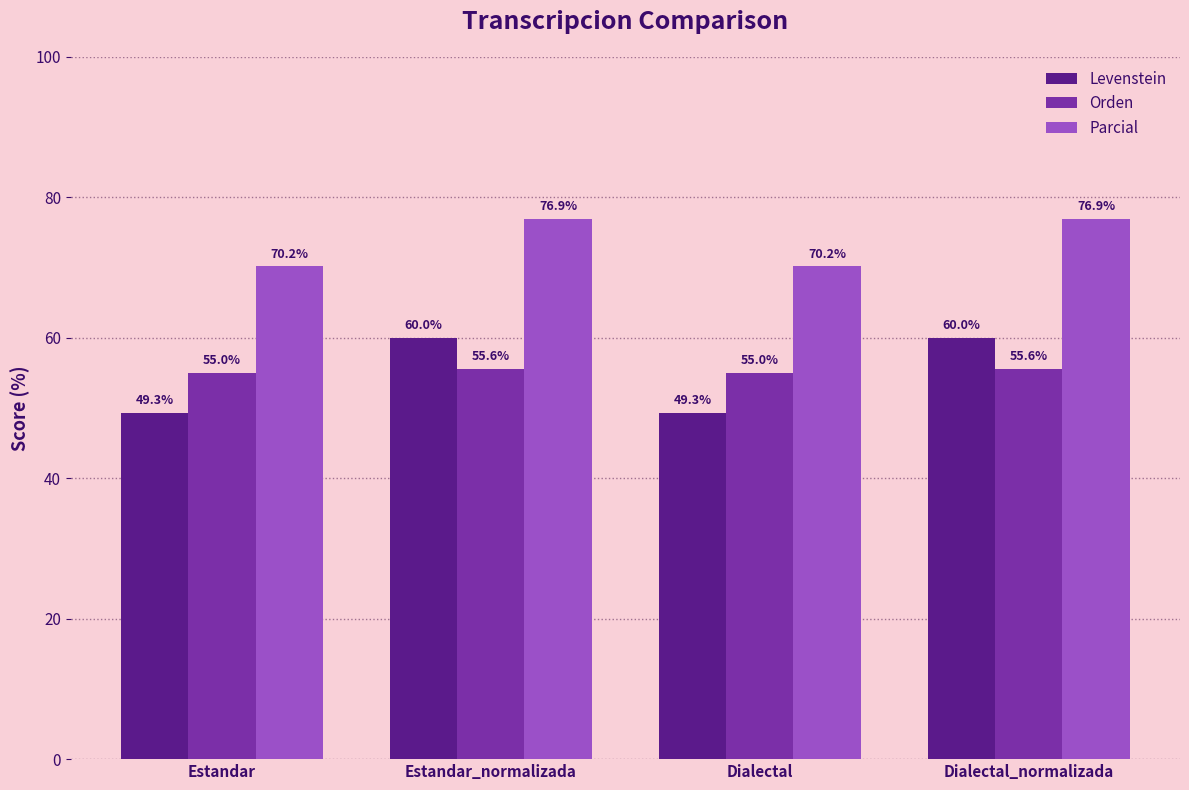

How many data points does each series have?

4